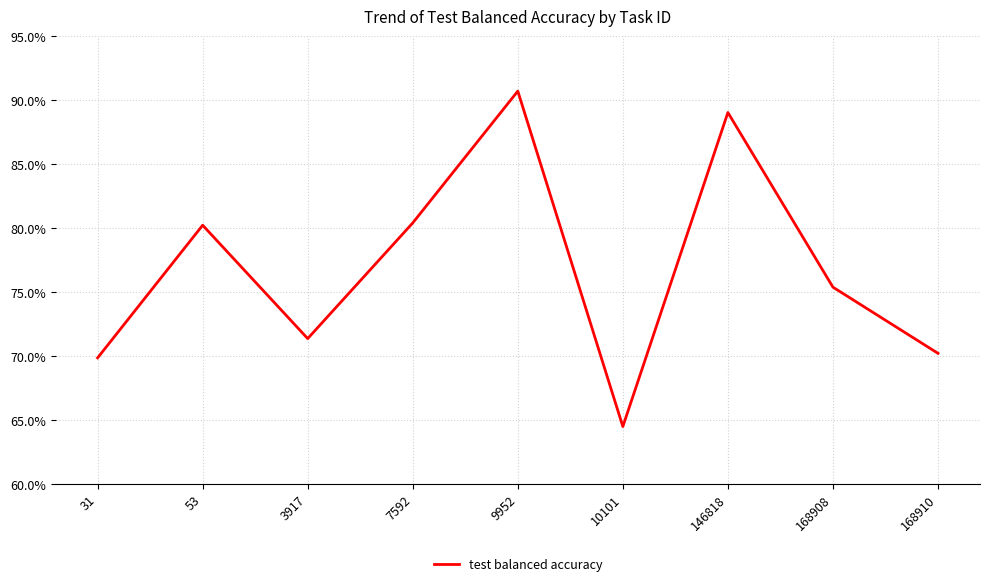

Does the chart display data point markers on the line(s)?

No